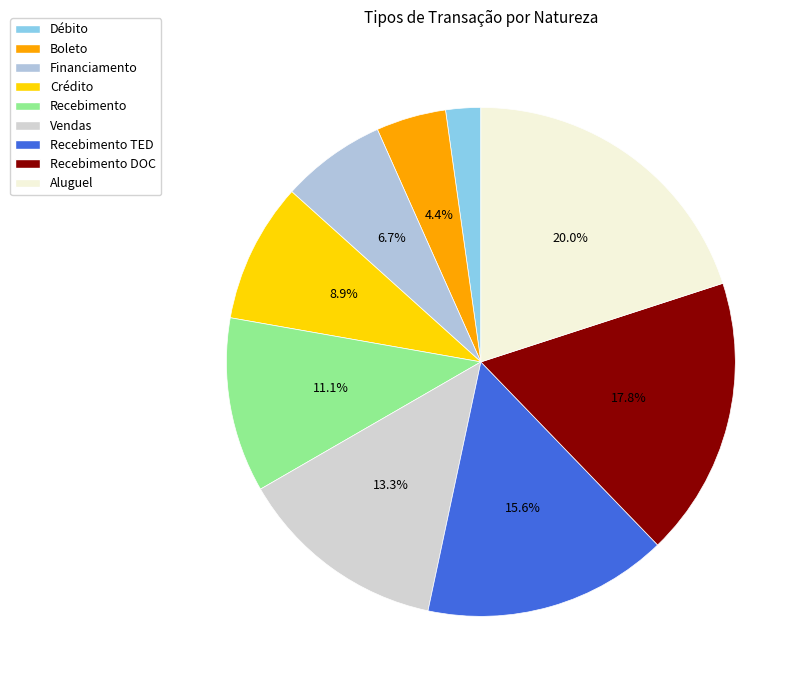

How many segments does this pie chart have?

9